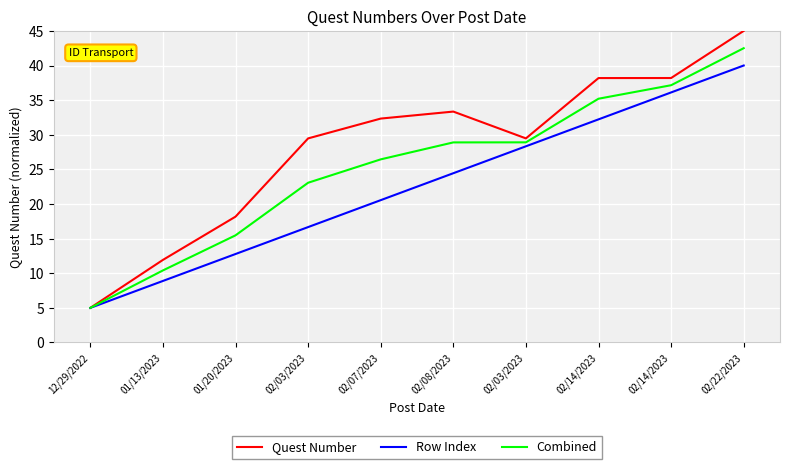

Does the chart have visible grid lines?

Yes